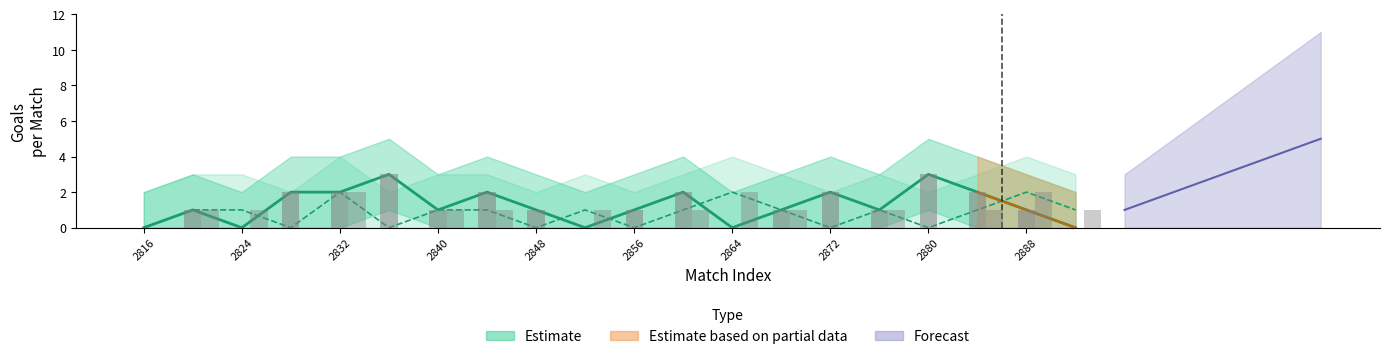

Between 2872 and 2840, which is larger?

2872